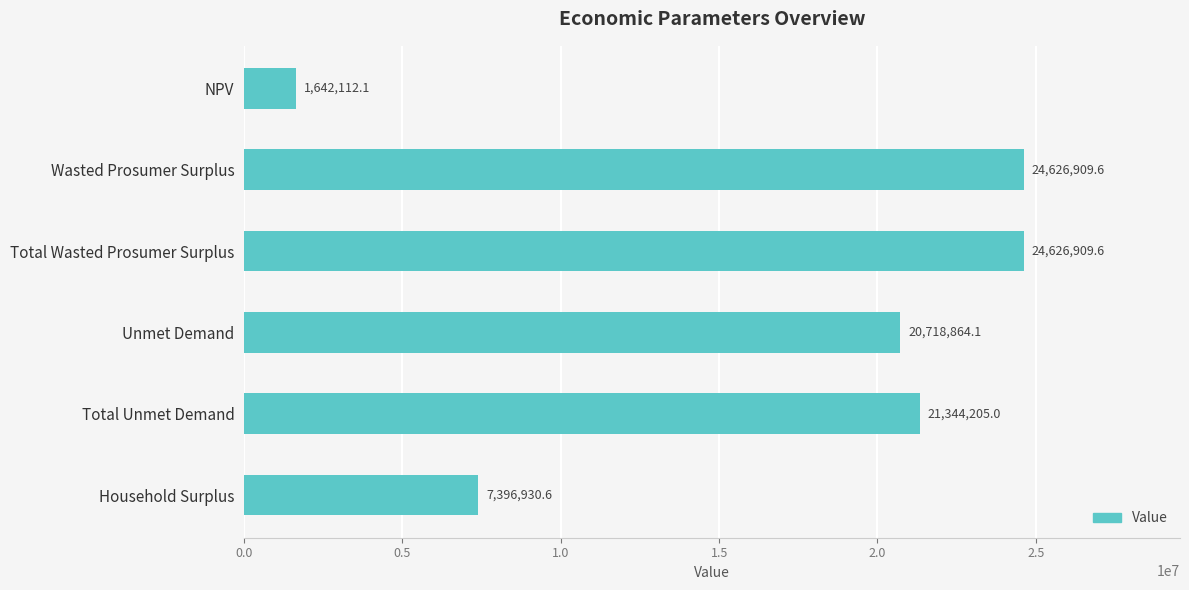

Reading top to bottom, what are all the values shown in this chart?

NPV=1642112.1	Wasted Prosumer Surplus=24626909.6	Total Wasted Prosumer Surplus=24626909.6	Unmet Demand=20718864.1	Total Unmet Demand=21344205.0	Household Surplus=7396930.6